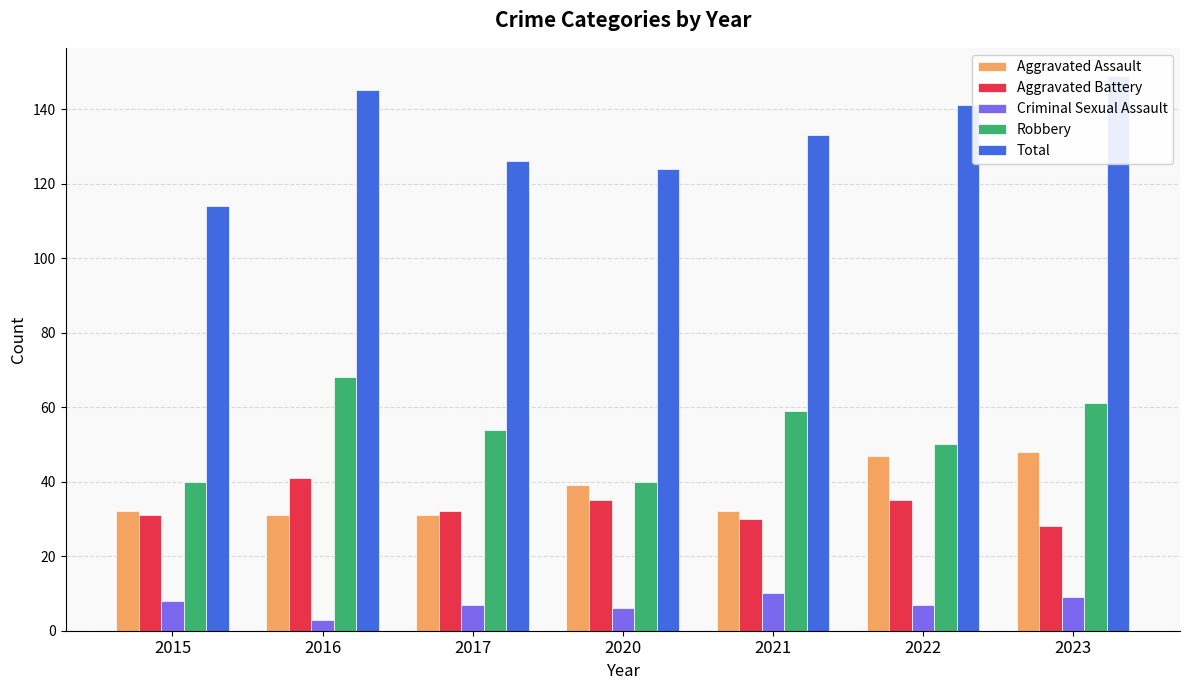

What is the smallest value displayed?

3